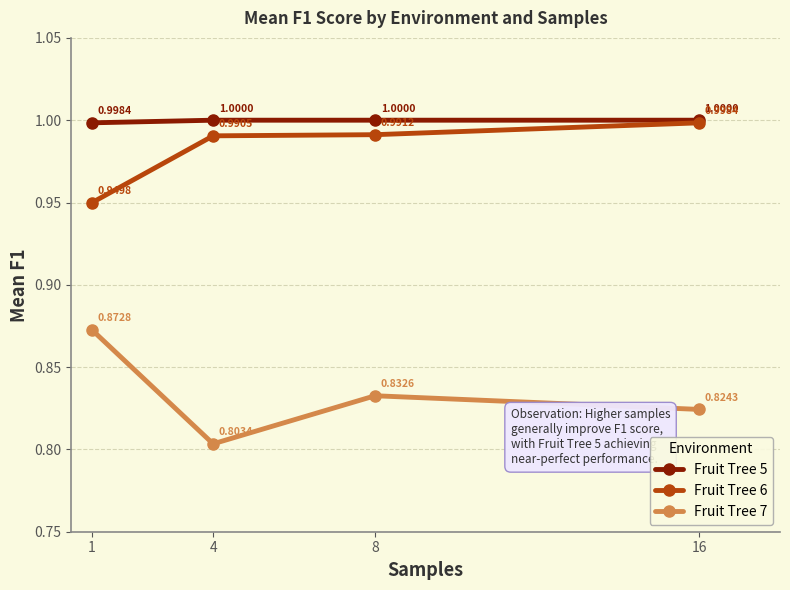

What is the sum of all Fruit Tree 5 values?

4.0